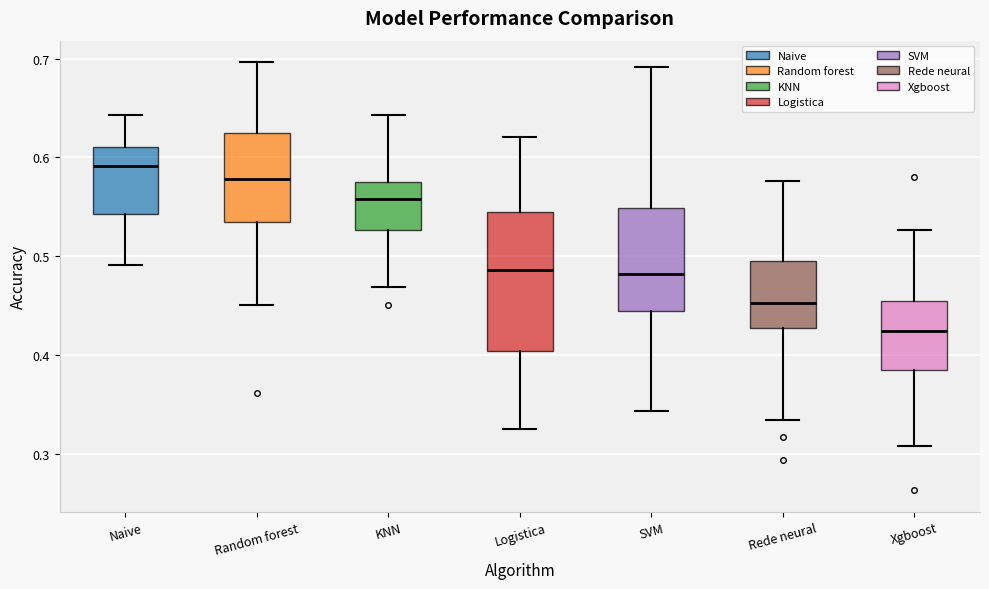

Reading left to right, transcribe this box plot: for each box, give where its median line is, the range the box spans, and where its two whiskers end, as read against the y-axis. The values are not printed on the chart, so give them approximately, as read against the axis.

Naive: median 0.59, box 0.54 to 0.61, whiskers 0.49 to 0.64
Random forest: median 0.58, box 0.53 to 0.63, whiskers 0.45 to 0.70
KNN: median 0.56, box 0.53 to 0.57, whiskers 0.47 to 0.64
Logistica: median 0.49, box 0.40 to 0.54, whiskers 0.33 to 0.62
SVM: median 0.48, box 0.45 to 0.55, whiskers 0.34 to 0.69
Rede neural: median 0.45, box 0.43 to 0.50, whiskers 0.33 to 0.58
Xgboost: median 0.42, box 0.39 to 0.46, whiskers 0.31 to 0.53